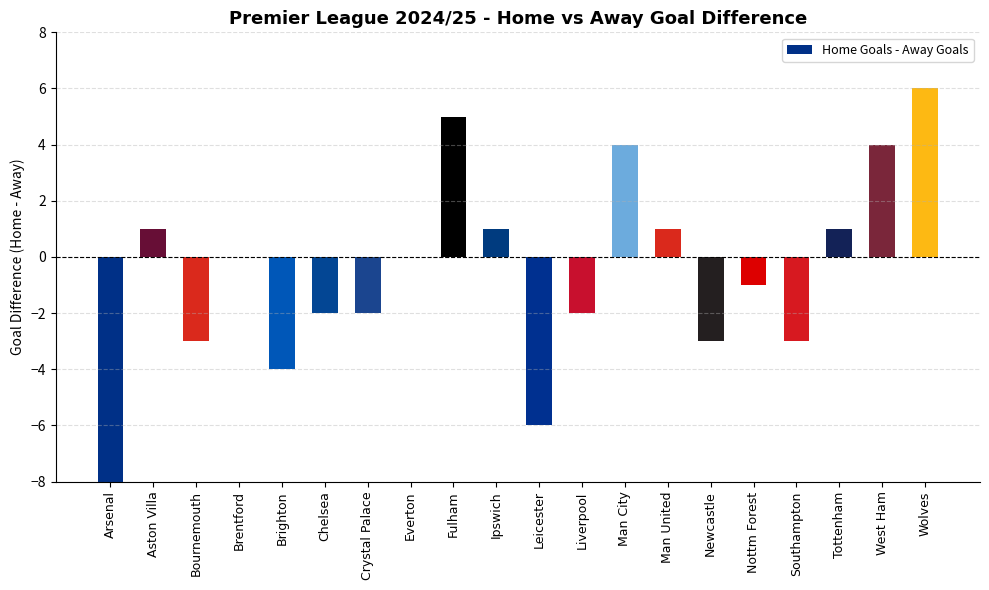

What is the change in value from Liverpool to Wolves?

+8